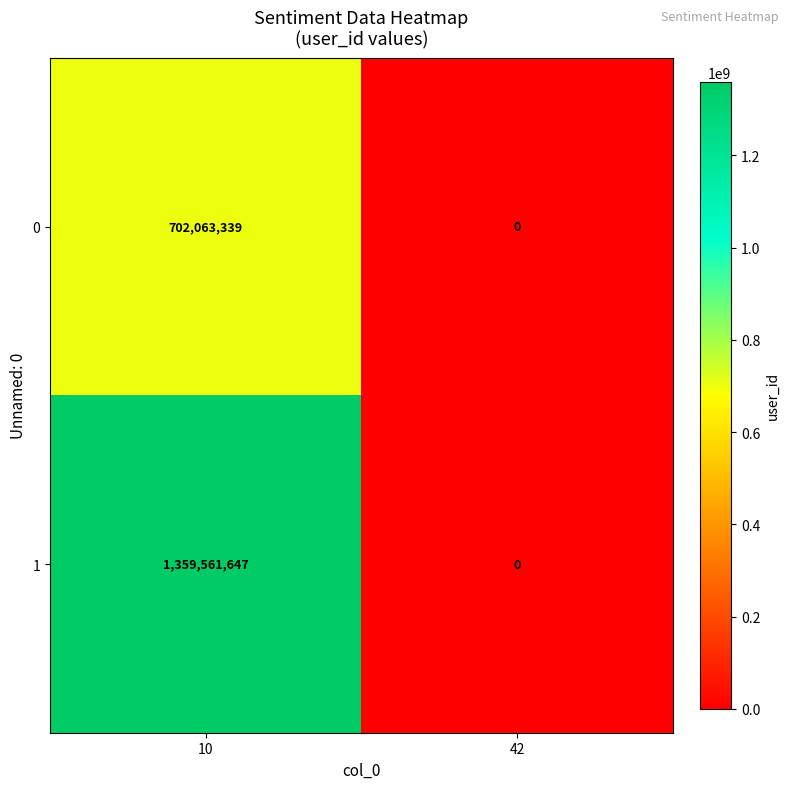

Reading left to right, transcribe all the data shown in this chart.

0: 702063339	0
1: 1359561647	0